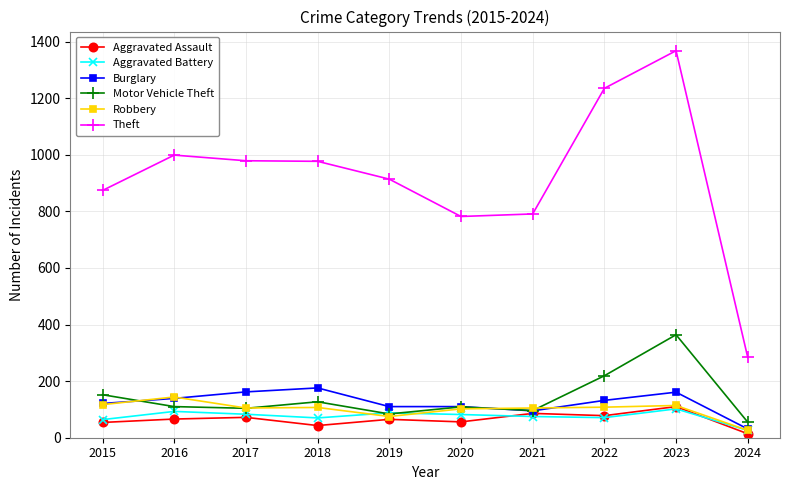

Is it true that Theft equals 791 at 2021?

True